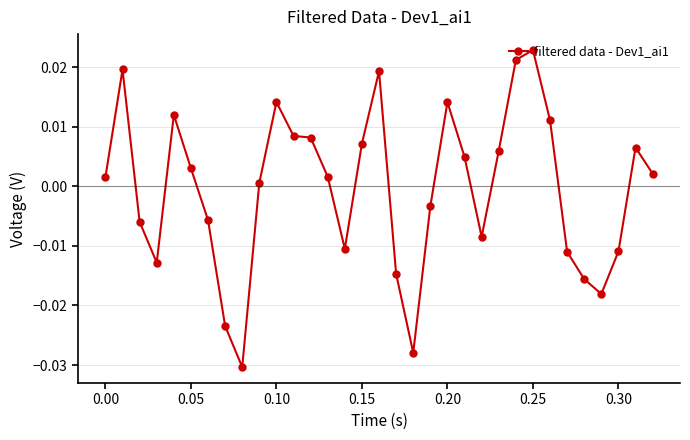

True or false: there are more than 2 points higher than both neighbors.

True